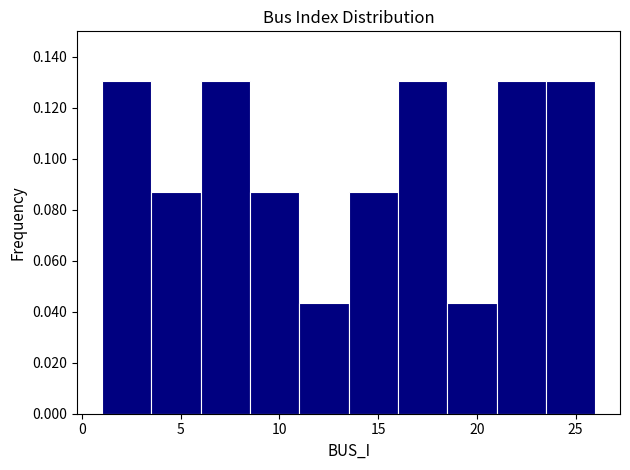

What is the height of the bar covering 11.0 to 13.5 on the x-axis? The values are not printed on the chart, so give them approximately, as read against the axis.

0.044